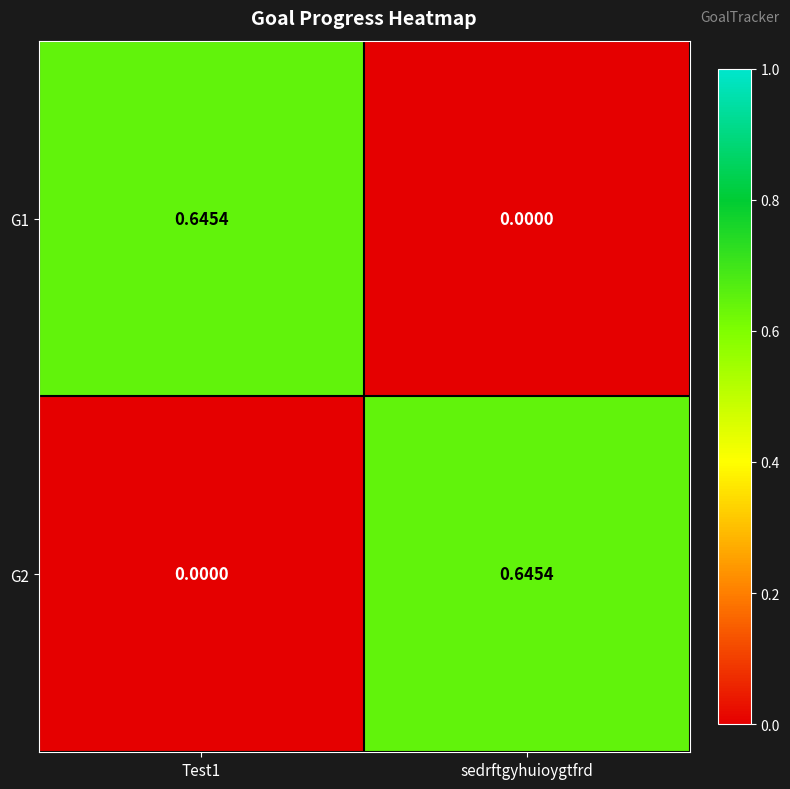

Where is G1 nearest to the value 0?

sedrftgyhuioygtfrd